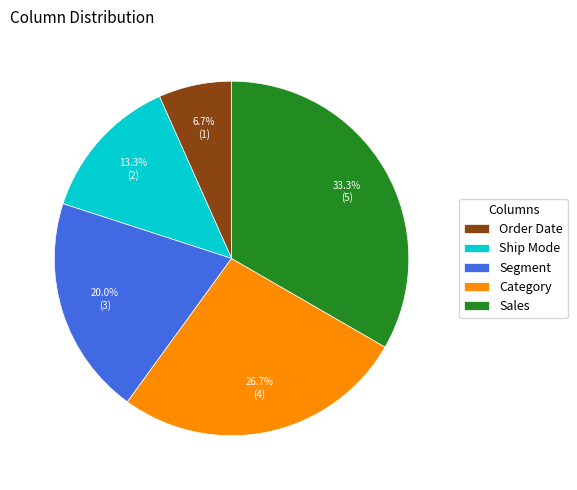

To the nearest percent, what is the combined percentage of Segment and Sales?

53%